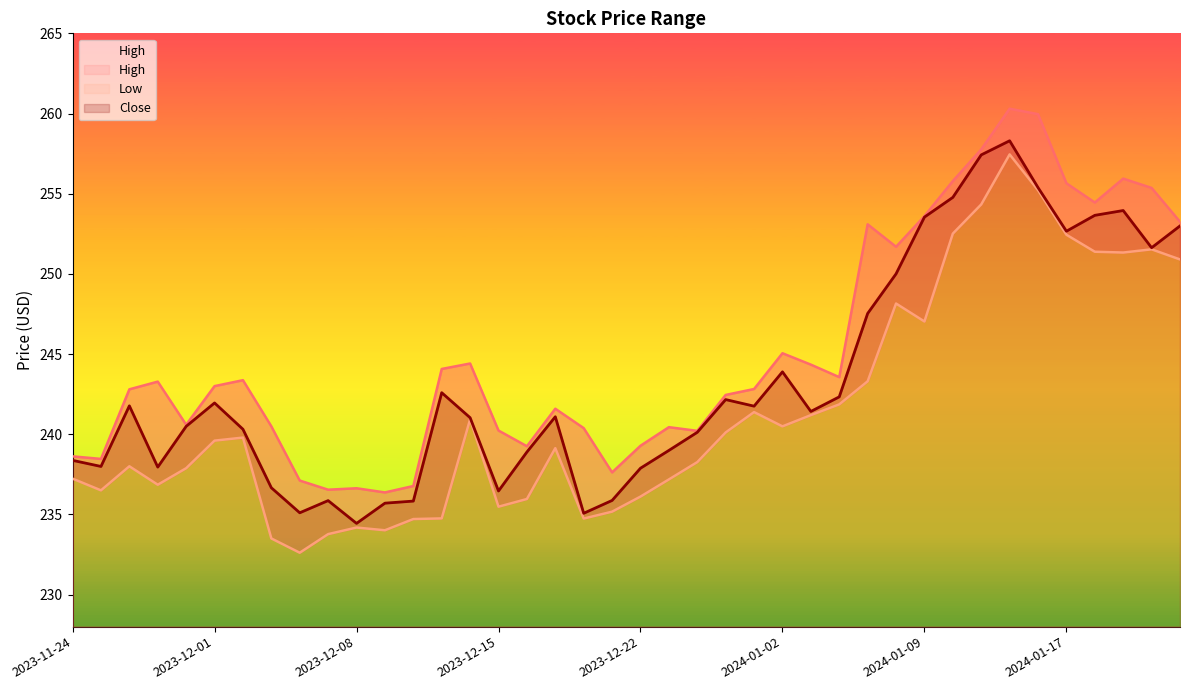

Between 2023-12-22 and 2023-12-29, which series saw the biggest shift?

Low